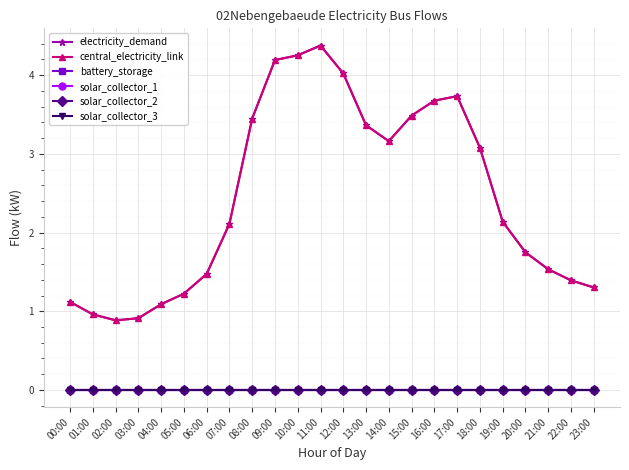

True or false: solar_collector_1 has more than 2 interior local peaks.

False